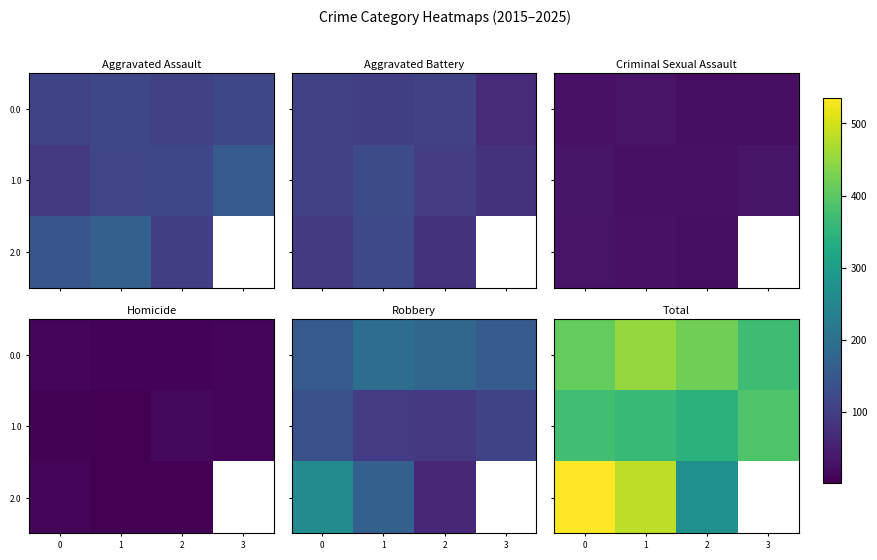

How many values in the 0.0 series are below 420?

2